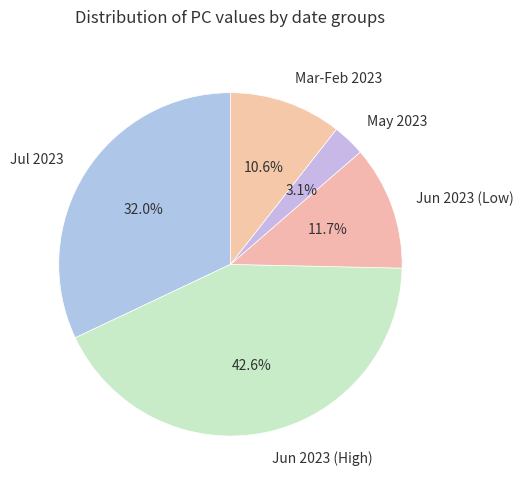

Is there a majority slice in this chart?

No